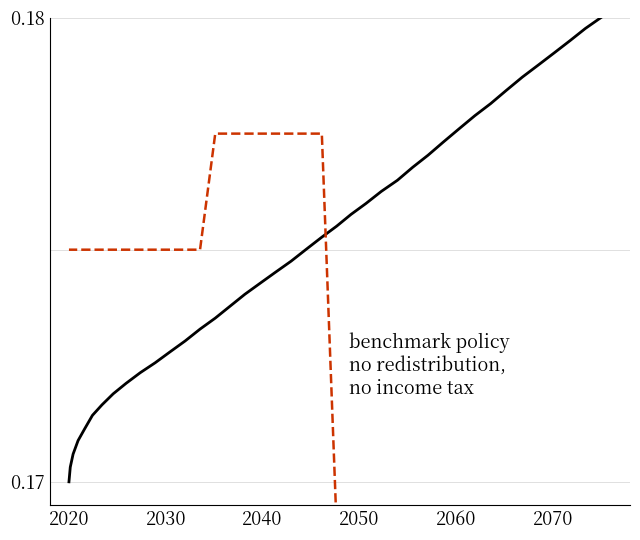

Count the number of data series in this chart.

2